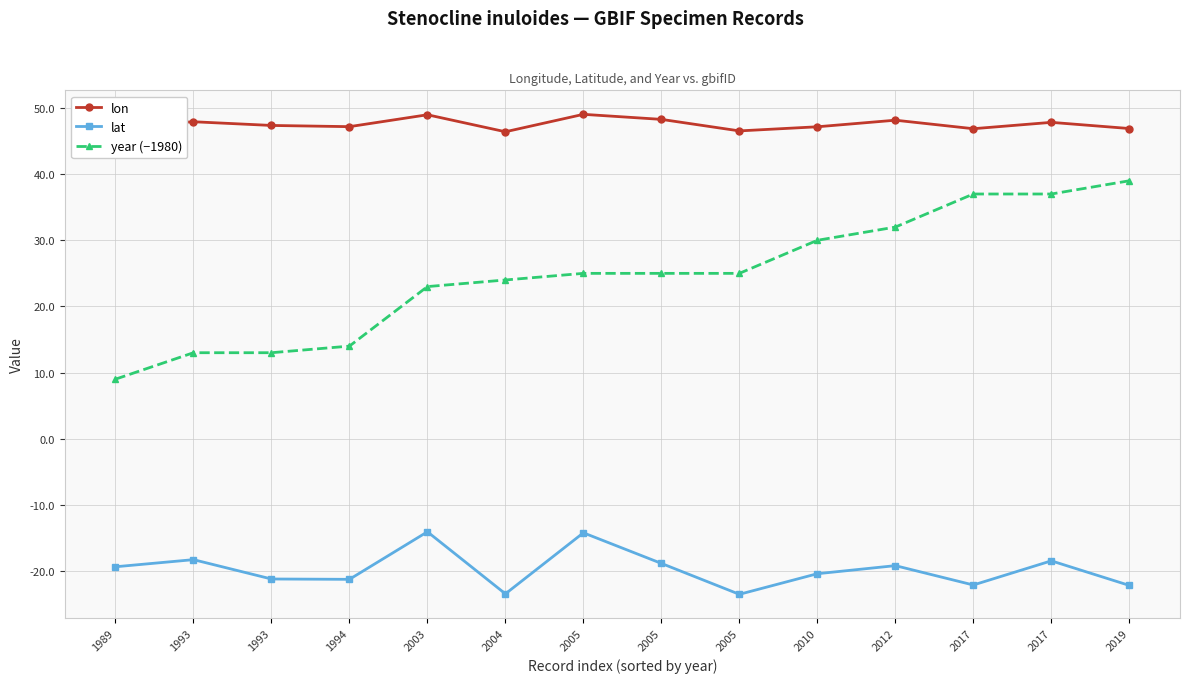

True or false: lat has more than 0 interior local peaks.

True